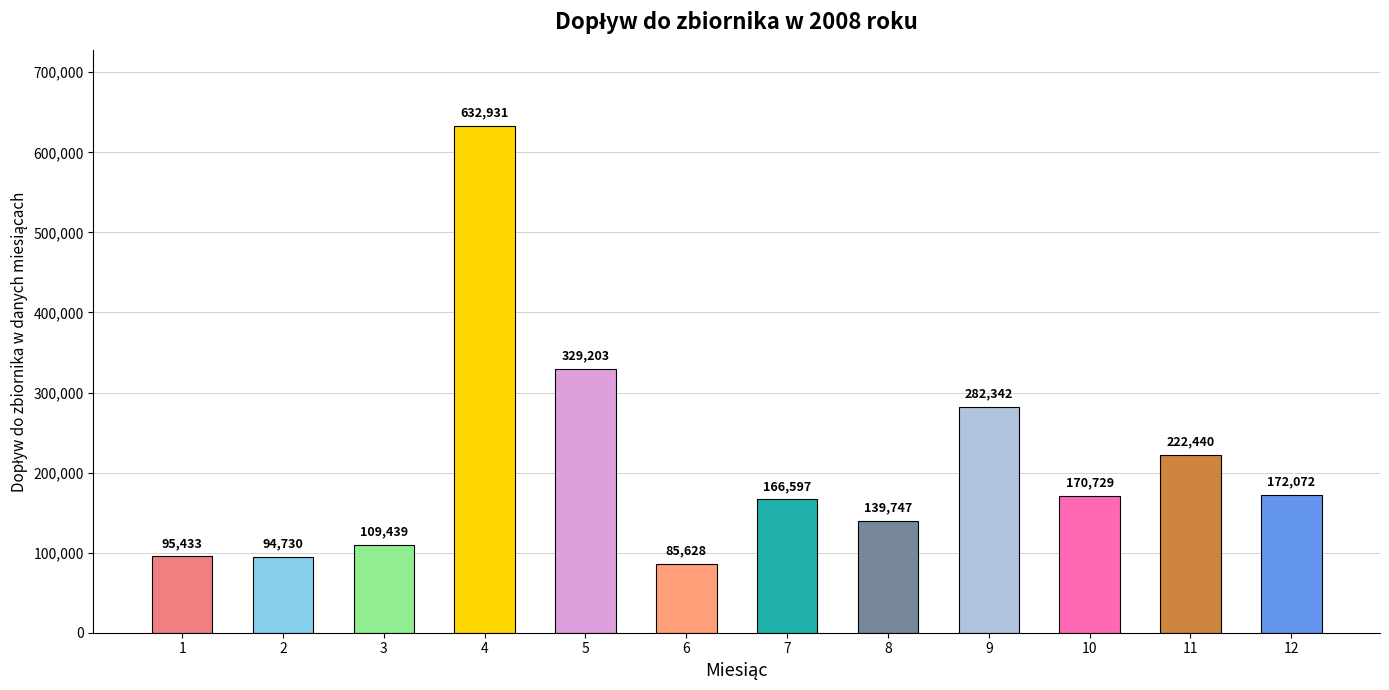

Is it true that the value at 1 is 95433?

True